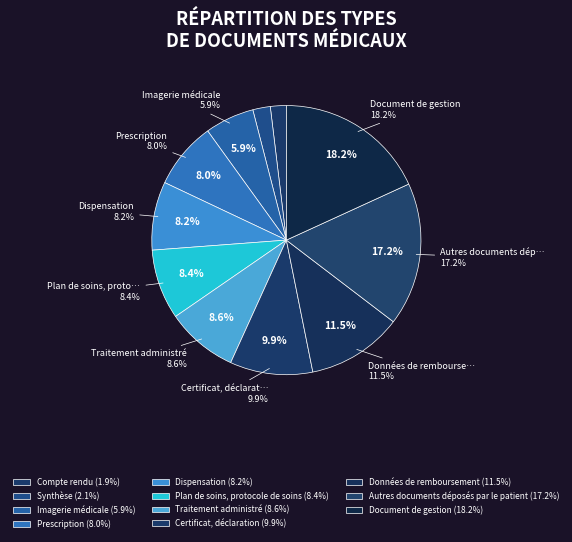

To the nearest percent, what is the difference between the Traitement administré and Données de remboursement slice percentages?

3%